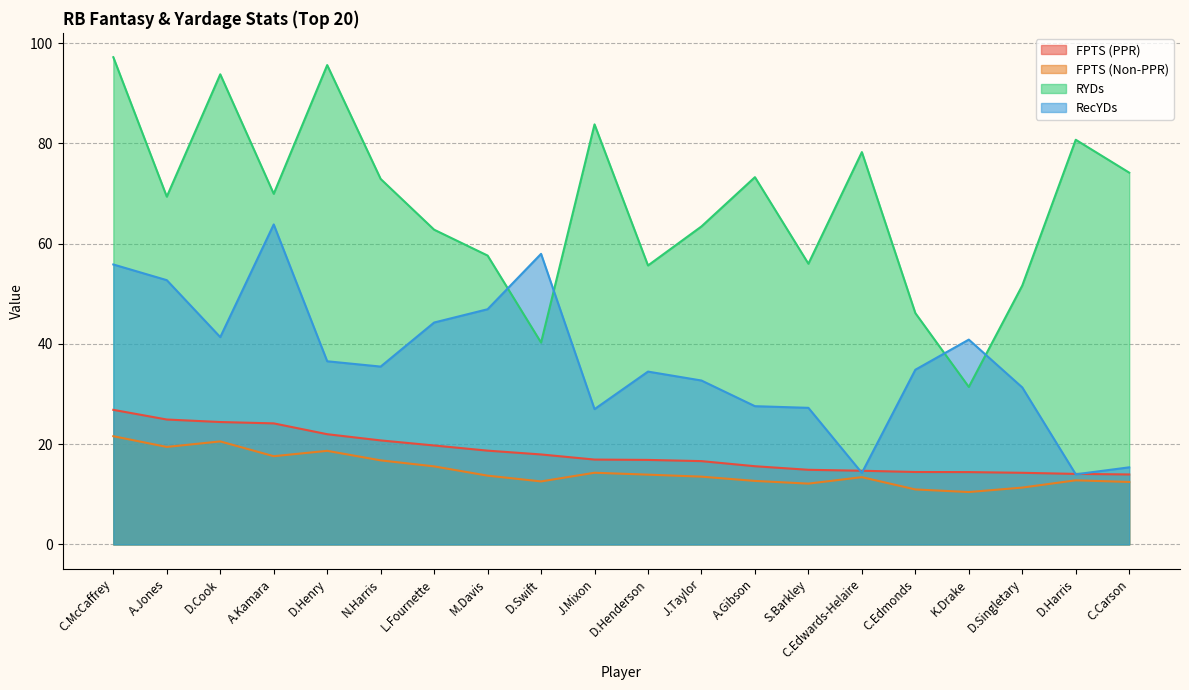

Which series has the largest total across all categories?

RYDs